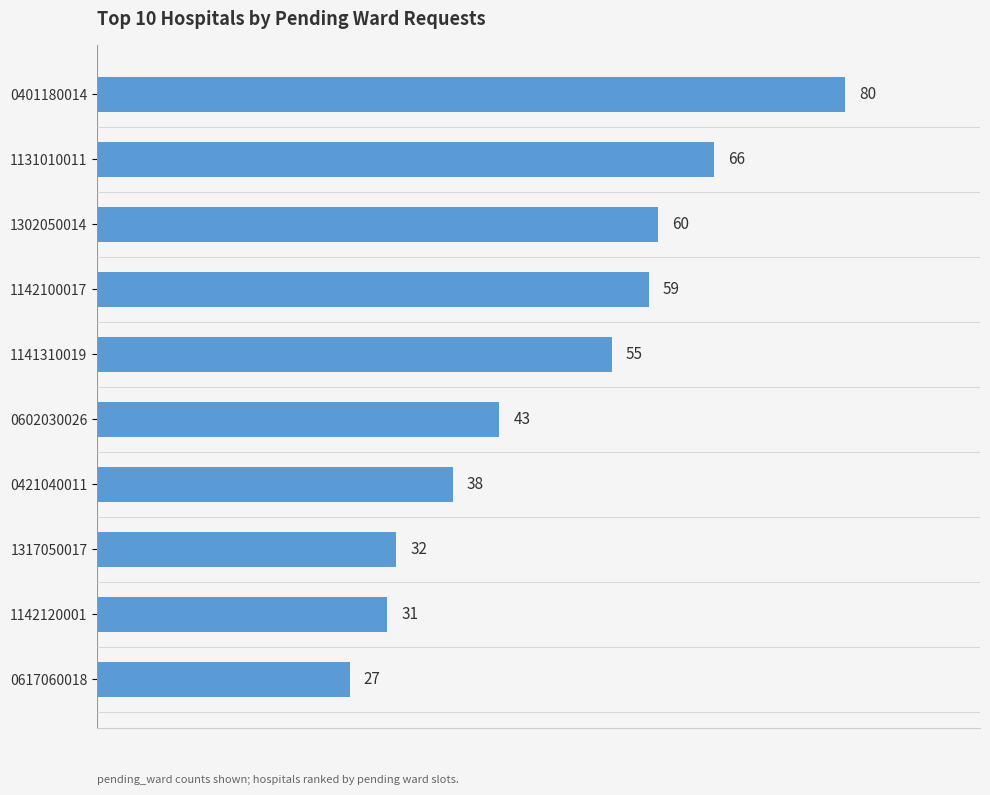

How many distinct data groups are displayed?

1